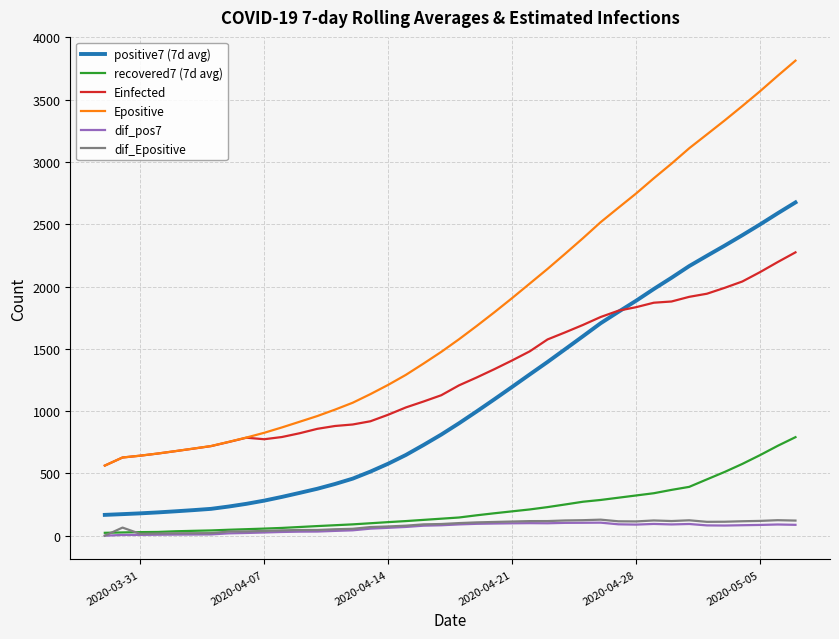

Which series has the widest spread of values?

Epositive